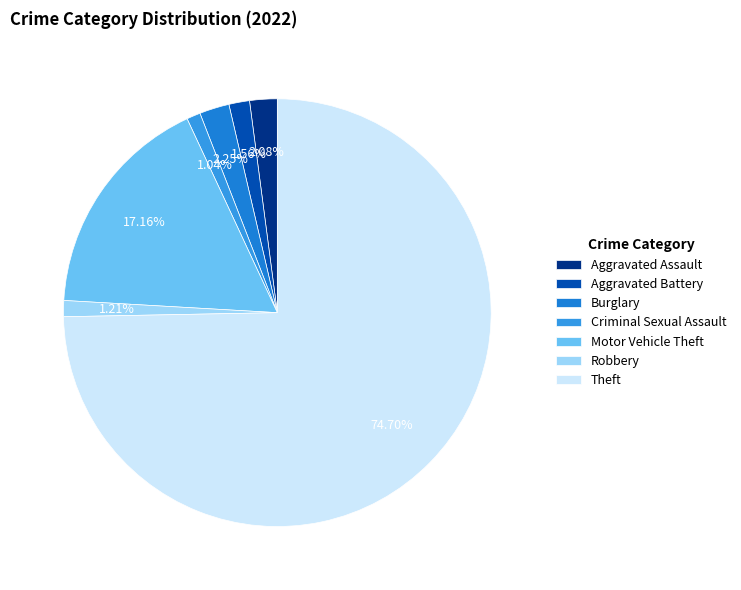

Approximately how many times larger is the value at Aggravated Battery compared to Robbery?

1.3